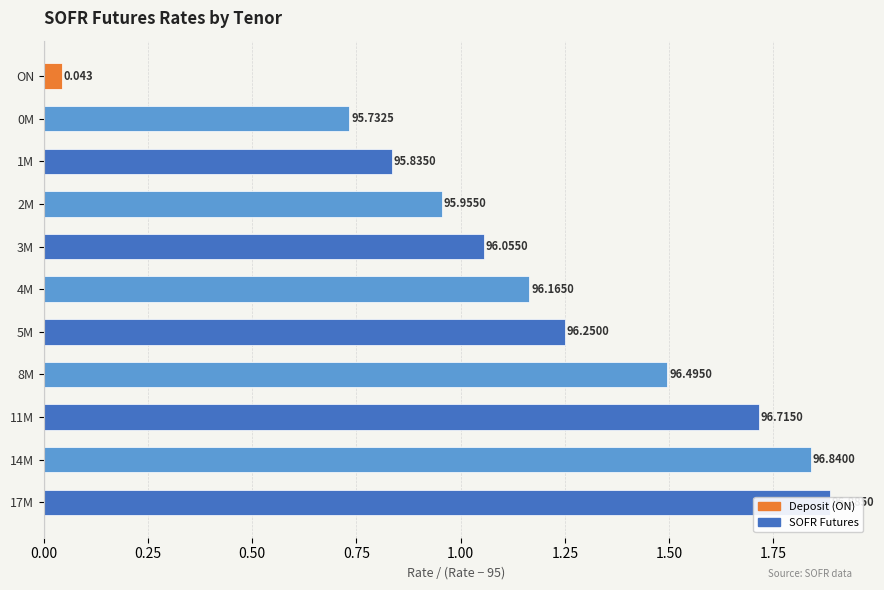

What position from the right is 3M?

7